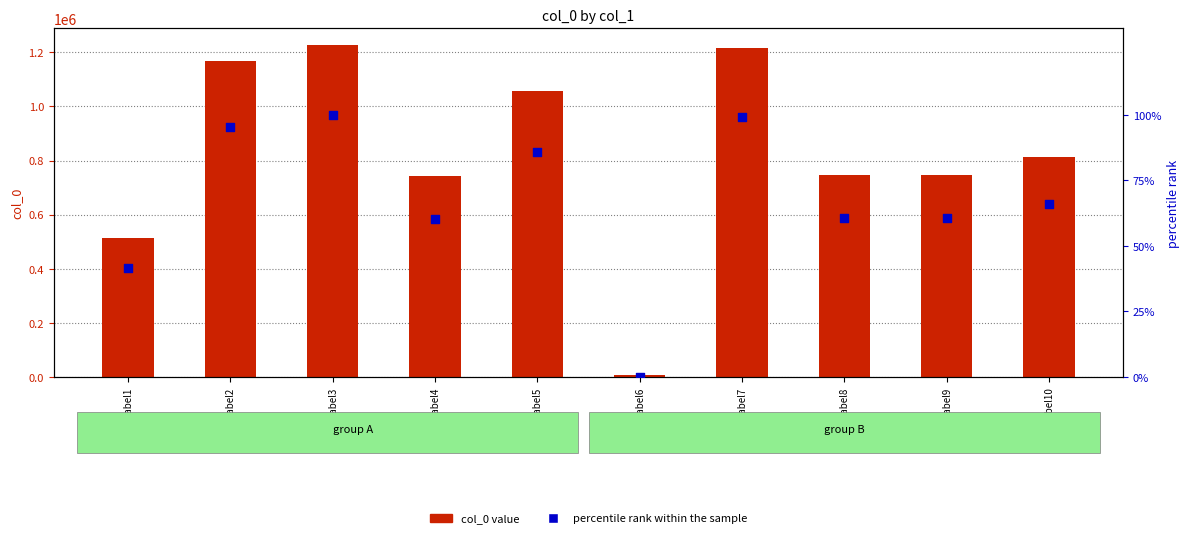

At how many categories does at least one series exceed 553539?

8